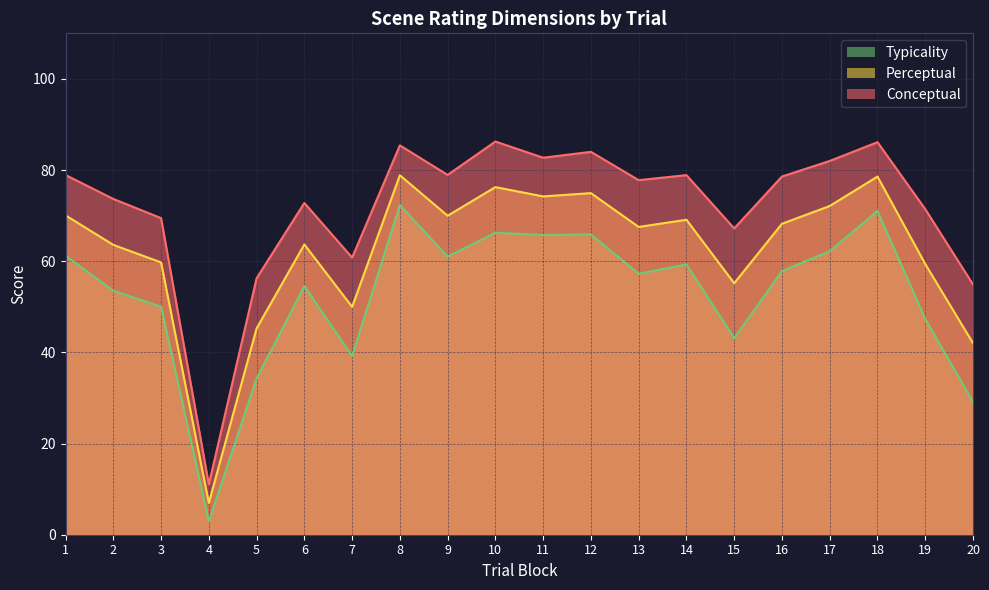

At which label does perceptual reach its peak?

8